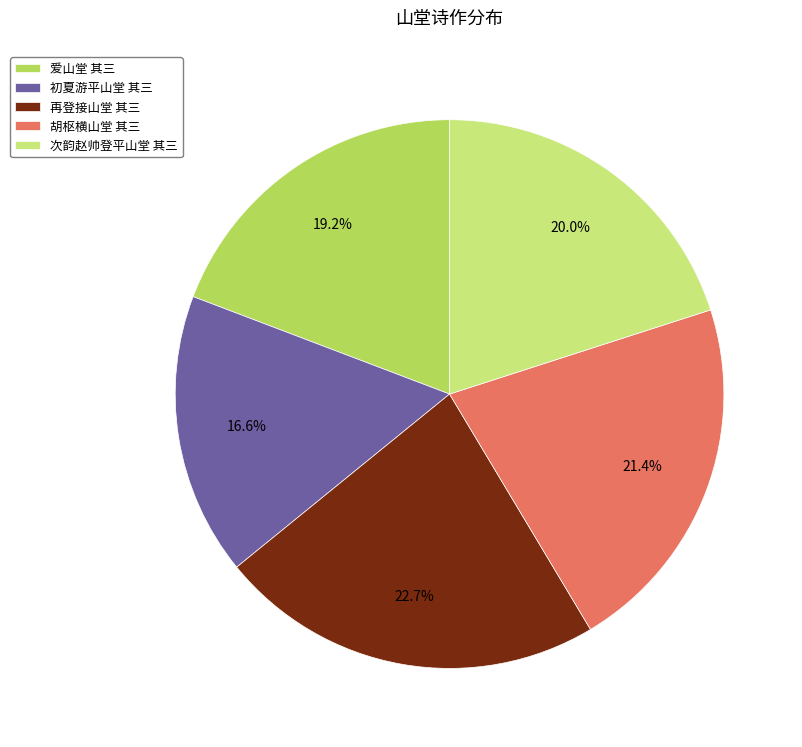

Does 次韵赵帅登平山堂 其三 account for over 50% of the chart?

No